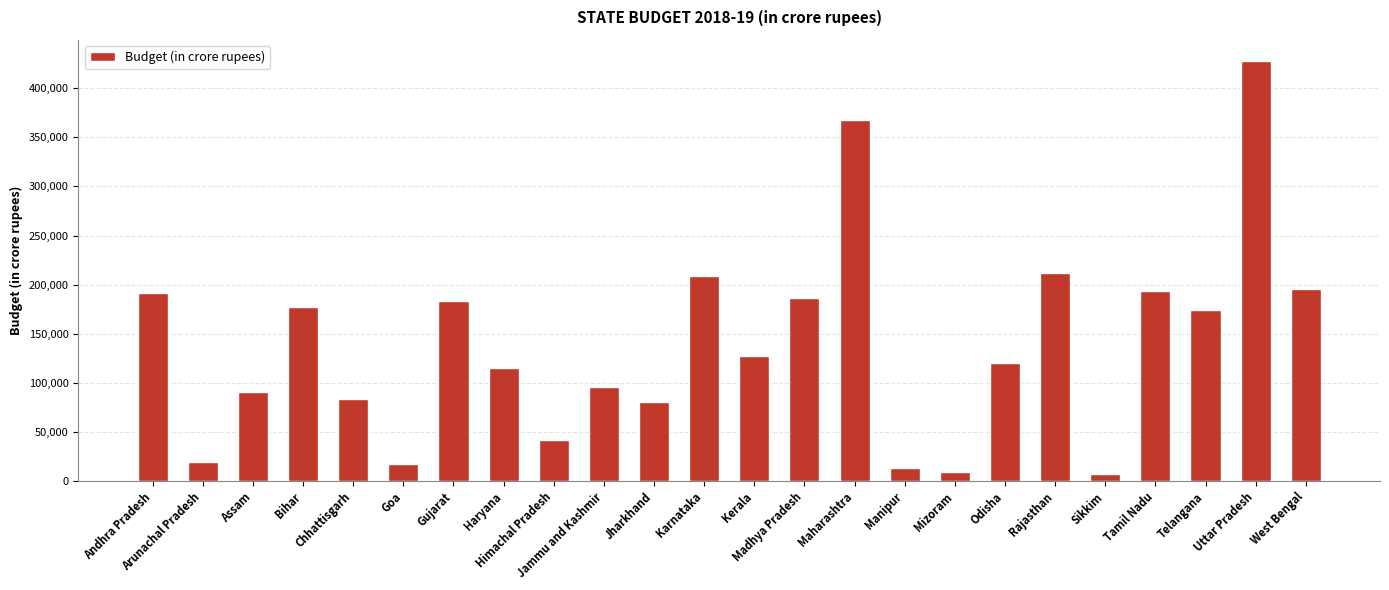

The value at Jammu and Kashmir is 95666. True or false?

True